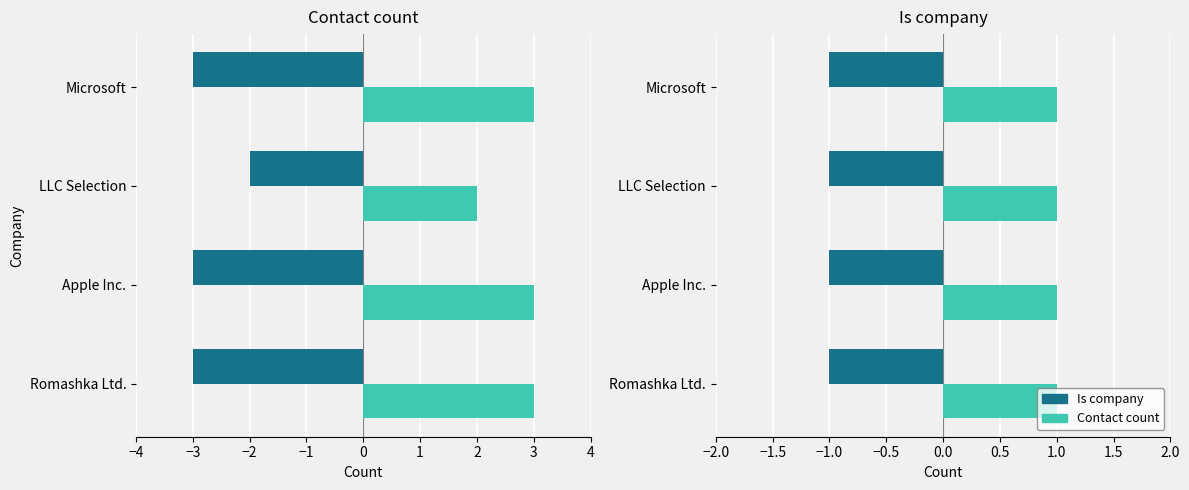

Which category has the lowest value across all series?

Romashka Ltd.